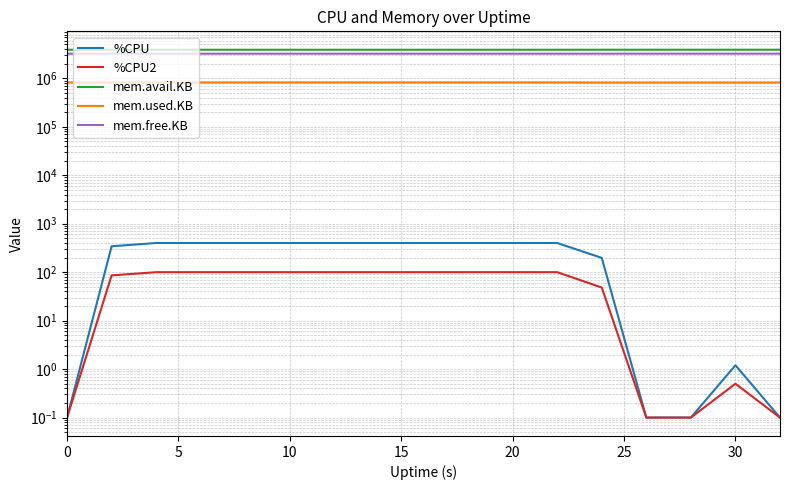

True or false: mem.avail.KB has a value of 6594498.6 at 8.

False